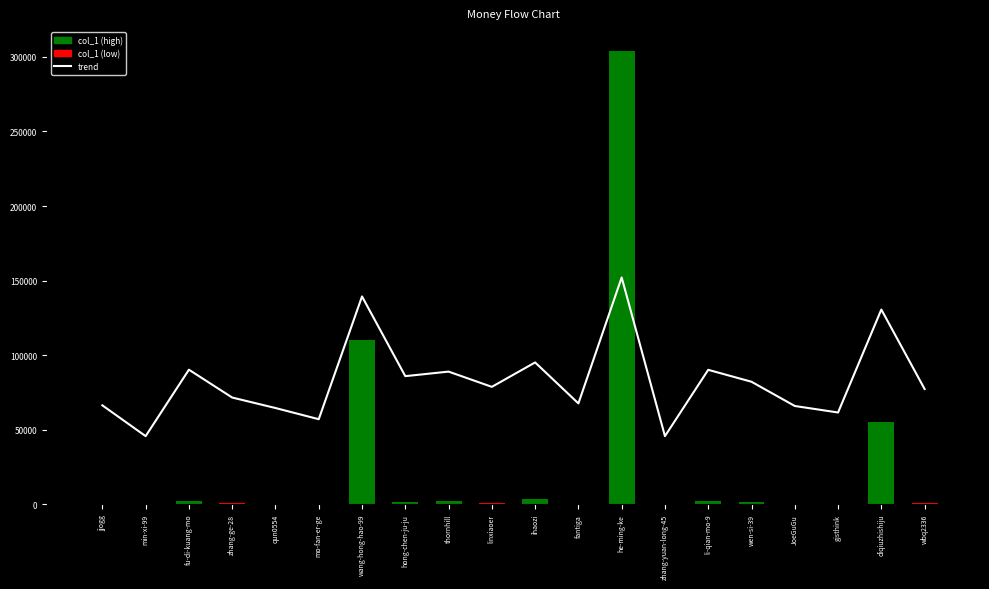

What is the sum of all col_1 values?

485922.0